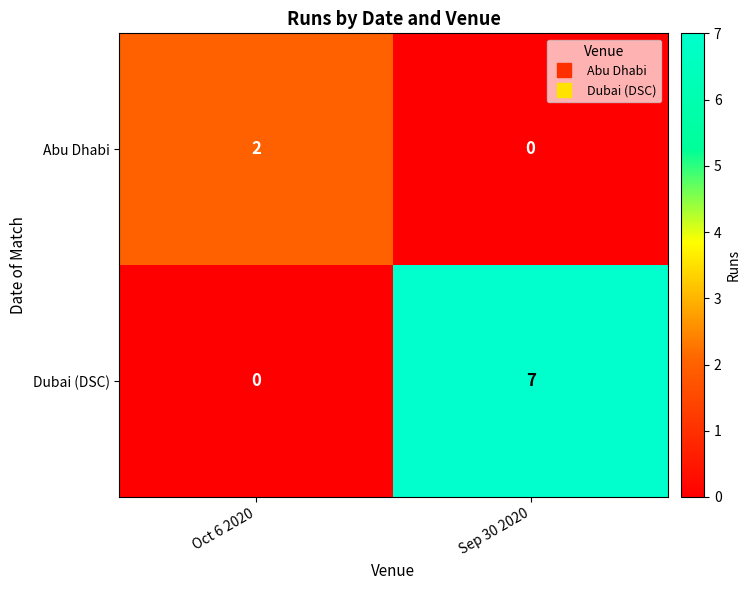

At which category is the sum across all series the highest?

Sep 30 2020